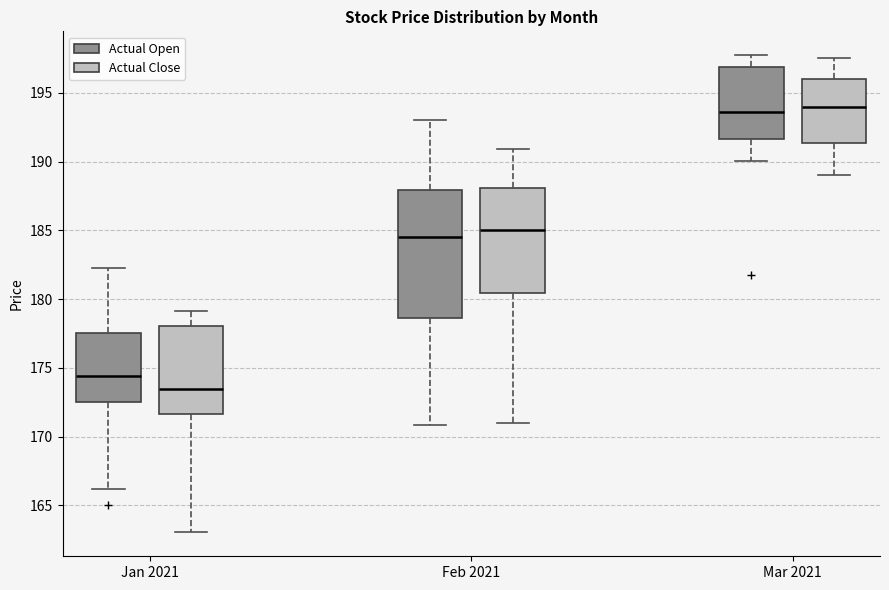

Reading left to right, read every box against the y-axis: the position of its median line, the range the box covers, and the ends of its whiskers. The values are not printed on the chart, so give them approximately, as read against the axis.

Jan 2021 (Actual Open): median 174.5, box 172.5 to 177.5, whiskers 166.0 to 182.5
Jan 2021 (Actual Close): median 173.5, box 171.5 to 178.0, whiskers 163.0 to 179.0
Feb 2021 (Actual Open): median 184.5, box 178.5 to 188.0, whiskers 171.0 to 193.0
Feb 2021 (Actual Close): median 185.0, box 180.5 to 188.0, whiskers 171.0 to 191.0
Mar 2021 (Actual Open): median 193.5, box 191.5 to 197.0, whiskers 190.0 to 197.5
Mar 2021 (Actual Close): median 194.0, box 191.5 to 196.0, whiskers 189.0 to 197.5